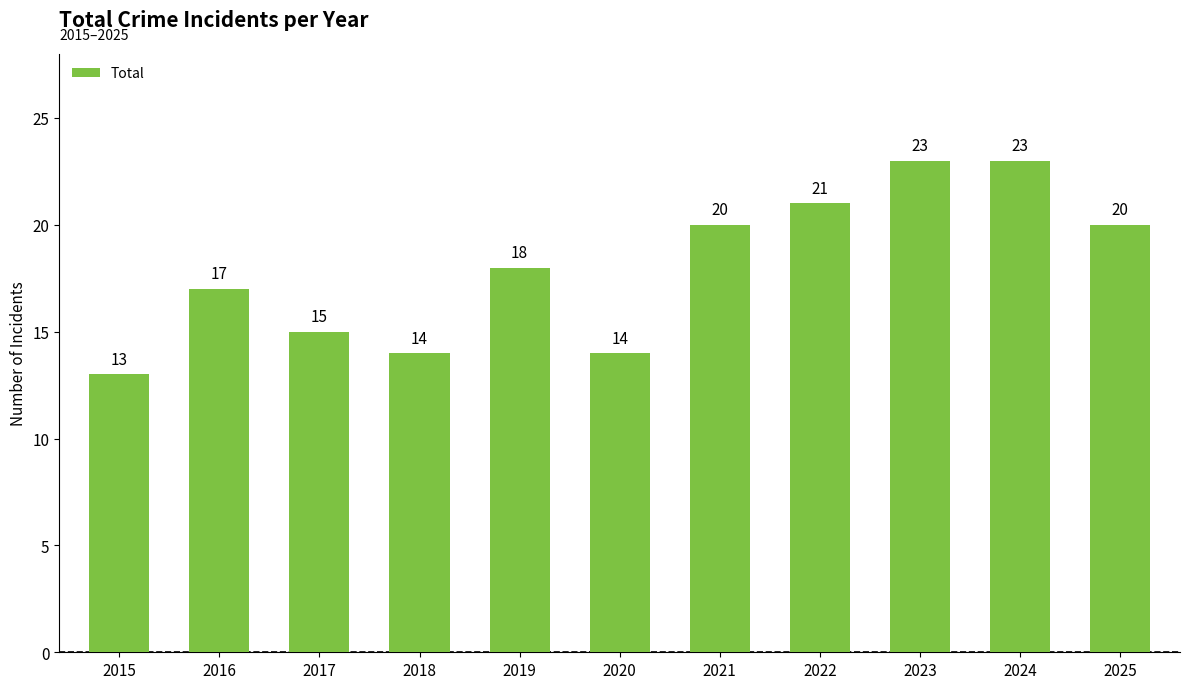

Reading left to right, transcribe all the data shown in this chart.

13	17	15	14	18	14	20	21	23	23	20